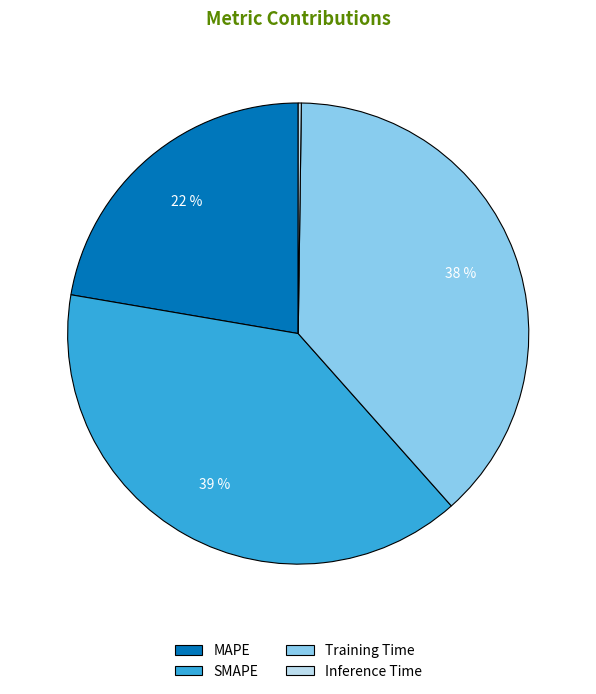

To the nearest percent, what percentage of the pie is MAPE?

22%